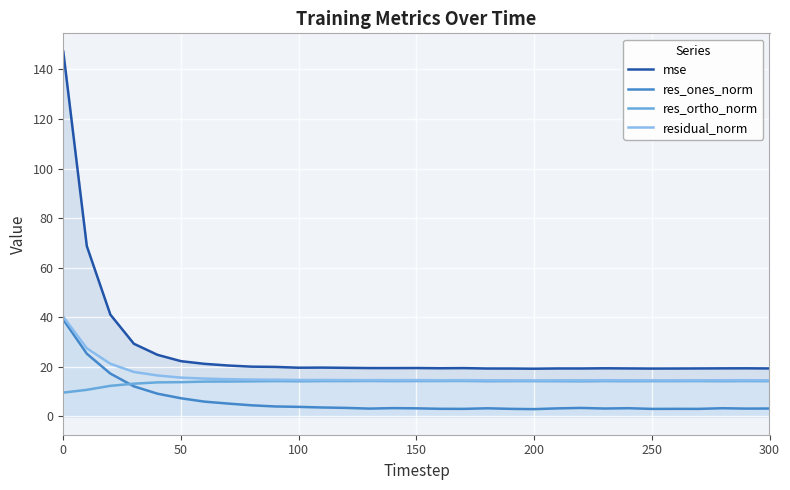

True or false: res_ortho_norm and residual_norm intersect in this chart.

False